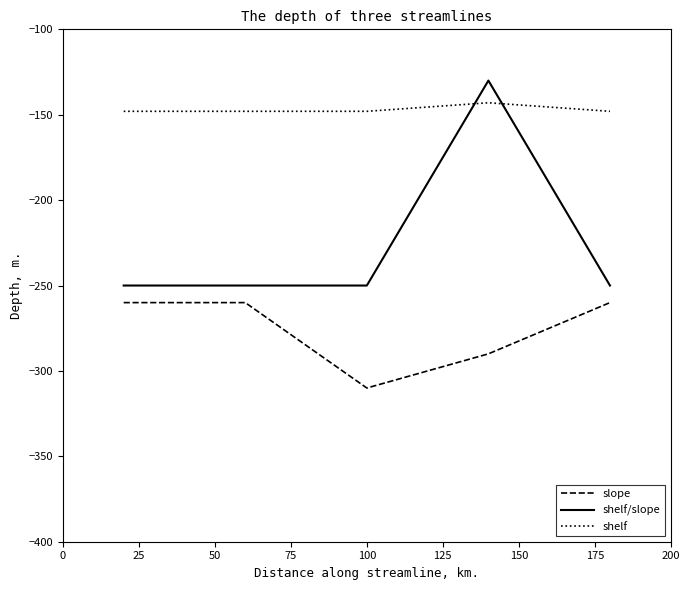

Which series has the largest total across all categories?

shelf